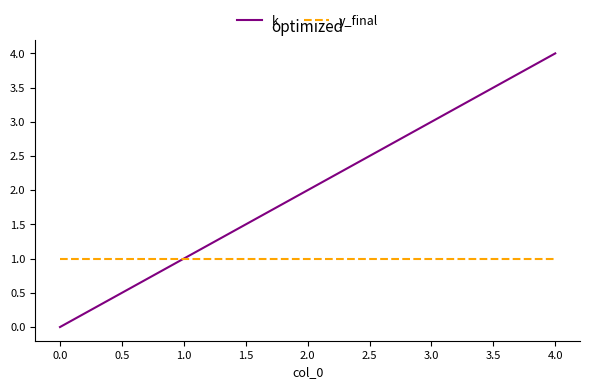

At which category is the sum across all series the highest?

4.0